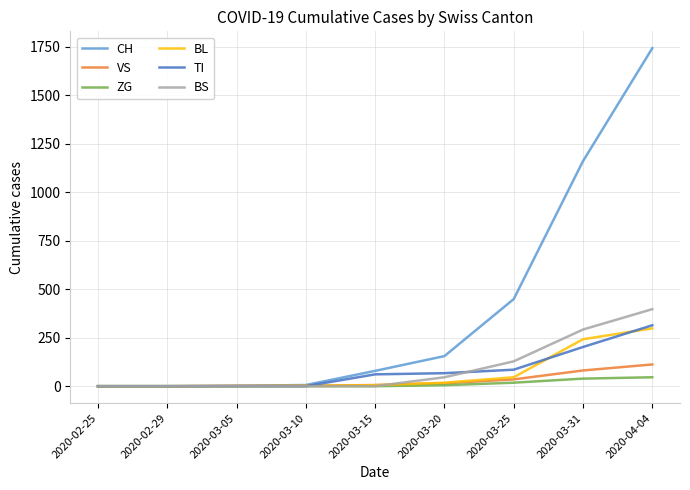

Which series changed the most between 2020-03-25 and 2020-03-31?

CH